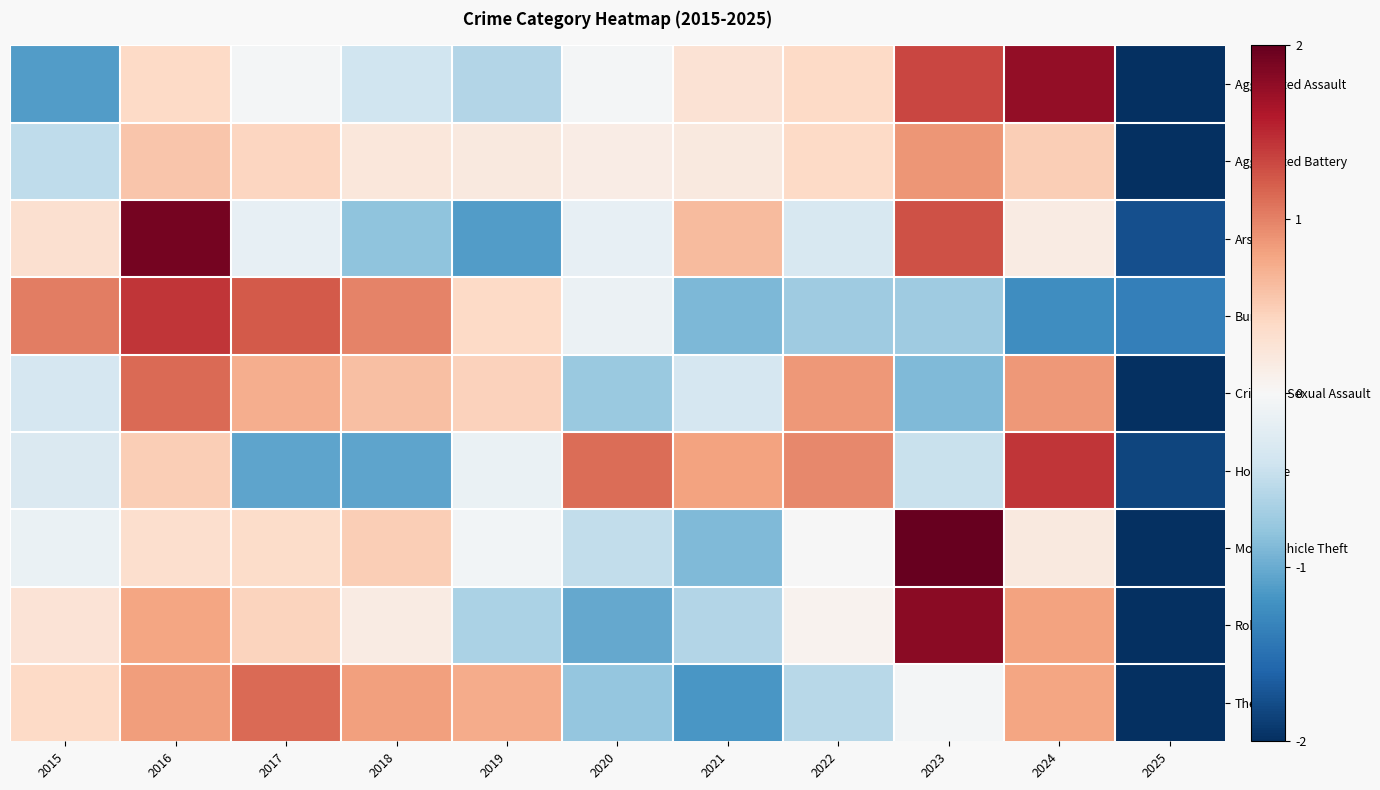

Which series has the largest total across all categories?

Burglary